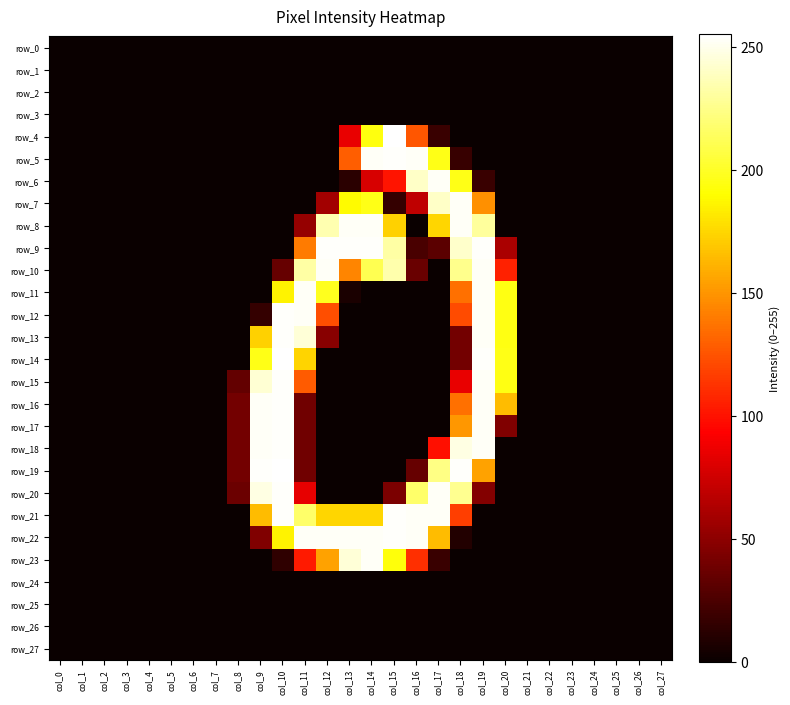

Reading left to right, list all the values displayed in this chart.

row_0: col_0=0	col_1=0	col_2=0	col_3=0	col_4=0	col_5=0	col_6=0	col_7=0	col_8=0	col_9=0	col_10=0	col_11=0	col_12=0	col_13=0	col_14=0	col_15=0	col_16=0	col_17=0	col_18=0	col_19=0	col_20=0	col_21=0	col_22=0	col_23=0	col_24=0	col_25=0	col_26=0	col_27=0
row_1: col_0=0	col_1=0	col_2=0	col_3=0	col_4=0	col_5=0	col_6=0	col_7=0	col_8=0	col_9=0	col_10=0	col_11=0	col_12=0	col_13=0	col_14=0	col_15=0	col_16=0	col_17=0	col_18=0	col_19=0	col_20=0	col_21=0	col_22=0	col_23=0	col_24=0	col_25=0	col_26=0	col_27=0
row_2: col_0=0	col_1=0	col_2=0	col_3=0	col_4=0	col_5=0	col_6=0	col_7=0	col_8=0	col_9=0	col_10=0	col_11=0	col_12=0	col_13=0	col_14=0	col_15=0	col_16=0	col_17=0	col_18=0	col_19=0	col_20=0	col_21=0	col_22=0	col_23=0	col_24=0	col_25=0	col_26=0	col_27=0
row_3: col_0=0	col_1=0	col_2=0	col_3=0	col_4=0	col_5=0	col_6=0	col_7=0	col_8=0	col_9=0	col_10=0	col_11=0	col_12=0	col_13=0	col_14=0	col_15=0	col_16=0	col_17=0	col_18=0	col_19=0	col_20=0	col_21=0	col_22=0	col_23=0	col_24=0	col_25=0	col_26=0	col_27=0
row_4: col_0=0	col_1=0	col_2=0	col_3=0	col_4=0	col_5=0	col_6=0	col_7=0	col_8=0	col_9=0	col_10=0	col_11=0	col_12=0	col_13=85	col_14=194	col_15=255	col_16=126	col_17=18	col_18=0	col_19=0	col_20=0	col_21=0	col_22=0	col_23=0	col_24=0	col_25=0	col_26=0	col_27=0
row_5: col_0=0	col_1=0	col_2=0	col_3=0	col_4=0	col_5=0	col_6=0	col_7=0	col_8=0	col_9=0	col_10=0	col_11=0	col_12=0	col_13=129	col_14=253	col_15=254	col_16=253	col_17=196	col_18=17	col_19=0	col_20=0	col_21=0	col_22=0	col_23=0	col_24=0	col_25=0	col_26=0	col_27=0
row_6: col_0=0	col_1=0	col_2=0	col_3=0	col_4=0	col_5=0	col_6=0	col_7=0	col_8=0	col_9=0	col_10=0	col_11=0	col_12=0	col_13=12	col_14=78	col_15=101	col_16=241	col_17=253	col_18=196	col_19=18	col_20=0	col_21=0	col_22=0	col_23=0	col_24=0	col_25=0	col_26=0	col_27=0
row_7: col_0=0	col_1=0	col_2=0	col_3=0	col_4=0	col_5=0	col_6=0	col_7=0	col_8=0	col_9=0	col_10=0	col_11=0	col_12=58	col_13=189	col_14=196	col_15=16	col_16=69	col_17=241	col_18=253	col_19=148	col_20=0	col_21=0	col_22=0	col_23=0	col_24=0	col_25=0	col_26=0	col_27=0
row_8: col_0=0	col_1=0	col_2=0	col_3=0	col_4=0	col_5=0	col_6=0	col_7=0	col_8=0	col_9=0	col_10=0	col_11=53	col_12=235	col_13=253	col_14=253	col_15=173	col_16=0	col_17=175	col_18=253	col_19=230	col_20=0	col_21=0	col_22=0	col_23=0	col_24=0	col_25=0	col_26=0	col_27=0
row_9: col_0=0	col_1=0	col_2=0	col_3=0	col_4=0	col_5=0	col_6=0	col_7=0	col_8=0	col_9=0	col_10=0	col_11=140	col_12=254	col_13=254	col_14=254	col_15=232	col_16=24	col_17=31	col_18=242	col_19=254	col_20=61	col_21=0	col_22=0	col_23=0	col_24=0	col_25=0	col_26=0	col_27=0
row_10: col_0=0	col_1=0	col_2=0	col_3=0	col_4=0	col_5=0	col_6=0	col_7=0	col_8=0	col_9=0	col_10=35	col_11=232	col_12=253	col_13=144	col_14=211	col_15=234	col_16=36	col_17=0	col_18=226	col_19=253	col_20=106	col_21=0	col_22=0	col_23=0	col_24=0	col_25=0	col_26=0	col_27=0
row_11: col_0=0	col_1=0	col_2=0	col_3=0	col_4=0	col_5=0	col_6=0	col_7=0	col_8=0	col_9=0	col_10=186	col_11=253	col_12=198	col_13=6	col_14=0	col_15=0	col_16=0	col_17=0	col_18=136	col_19=253	col_20=195	col_21=0	col_22=0	col_23=0	col_24=0	col_25=0	col_26=0	col_27=0
row_12: col_0=0	col_1=0	col_2=0	col_3=0	col_4=0	col_5=0	col_6=0	col_7=0	col_8=0	col_9=16	col_10=254	col_11=253	col_12=123	col_13=0	col_14=0	col_15=0	col_16=0	col_17=0	col_18=122	col_19=253	col_20=195	col_21=0	col_22=0	col_23=0	col_24=0	col_25=0	col_26=0	col_27=0
row_13: col_0=0	col_1=0	col_2=0	col_3=0	col_4=0	col_5=0	col_6=0	col_7=0	col_8=0	col_9=173	col_10=254	col_11=245	col_12=48	col_13=0	col_14=0	col_15=0	col_16=0	col_17=0	col_18=40	col_19=253	col_20=195	col_21=0	col_22=0	col_23=0	col_24=0	col_25=0	col_26=0	col_27=0
row_14: col_0=0	col_1=0	col_2=0	col_3=0	col_4=0	col_5=0	col_6=0	col_7=0	col_8=0	col_9=196	col_10=255	col_11=174	col_12=0	col_13=0	col_14=0	col_15=0	col_16=0	col_17=0	col_18=40	col_19=254	col_20=196	col_21=0	col_22=0	col_23=0	col_24=0	col_25=0	col_26=0	col_27=0
row_15: col_0=0	col_1=0	col_2=0	col_3=0	col_4=0	col_5=0	col_6=0	col_7=0	col_8=34	col_9=244	col_10=254	col_11=128	col_12=0	col_13=0	col_14=0	col_15=0	col_16=0	col_17=0	col_18=85	col_19=253	col_20=195	col_21=0	col_22=0	col_23=0	col_24=0	col_25=0	col_26=0	col_27=0
row_16: col_0=0	col_1=0	col_2=0	col_3=0	col_4=0	col_5=0	col_6=0	col_7=0	col_8=40	col_9=253	col_10=254	col_11=39	col_12=0	col_13=0	col_14=0	col_15=0	col_16=0	col_17=0	col_18=136	col_19=253	col_20=165	col_21=0	col_22=0	col_23=0	col_24=0	col_25=0	col_26=0	col_27=0
row_17: col_0=0	col_1=0	col_2=0	col_3=0	col_4=0	col_5=0	col_6=0	col_7=0	col_8=40	col_9=253	col_10=254	col_11=39	col_12=0	col_13=0	col_14=0	col_15=0	col_16=0	col_17=0	col_18=151	col_19=253	col_20=45	col_21=0	col_22=0	col_23=0	col_24=0	col_25=0	col_26=0	col_27=0
row_18: col_0=0	col_1=0	col_2=0	col_3=0	col_4=0	col_5=0	col_6=0	col_7=0	col_8=40	col_9=253	col_10=254	col_11=39	col_12=0	col_13=0	col_14=0	col_15=0	col_16=0	col_17=99	col_18=248	col_19=253	col_20=0	col_21=0	col_22=0	col_23=0	col_24=0	col_25=0	col_26=0	col_27=0
row_19: col_0=0	col_1=0	col_2=0	col_3=0	col_4=0	col_5=0	col_6=0	col_7=0	col_8=40	col_9=254	col_10=255	col_11=39	col_12=0	col_13=0	col_14=0	col_15=0	col_16=35	col_17=224	col_18=254	col_19=155	col_20=0	col_21=0	col_22=0	col_23=0	col_24=0	col_25=0	col_26=0	col_27=0
row_20: col_0=0	col_1=0	col_2=0	col_3=0	col_4=0	col_5=0	col_6=0	col_7=0	col_8=37	col_9=248	col_10=254	col_11=84	col_12=0	col_13=0	col_14=0	col_15=43	col_16=217	col_17=253	col_18=227	col_19=46	col_20=0	col_21=0	col_22=0	col_23=0	col_24=0	col_25=0	col_26=0	col_27=0
row_21: col_0=0	col_1=0	col_2=0	col_3=0	col_4=0	col_5=0	col_6=0	col_7=0	col_8=0	col_9=165	col_10=254	col_11=217	col_12=175	col_13=175	col_14=175	col_15=254	col_16=253	col_17=253	col_18=117	col_19=0	col_20=0	col_21=0	col_22=0	col_23=0	col_24=0	col_25=0	col_26=0	col_27=0
row_22: col_0=0	col_1=0	col_2=0	col_3=0	col_4=0	col_5=0	col_6=0	col_7=0	col_8=0	col_9=45	col_10=186	col_11=253	col_12=253	col_13=253	col_14=253	col_15=254	col_16=253	col_17=165	col_18=9	col_19=0	col_20=0	col_21=0	col_22=0	col_23=0	col_24=0	col_25=0	col_26=0	col_27=0
row_23: col_0=0	col_1=0	col_2=0	col_3=0	col_4=0	col_5=0	col_6=0	col_7=0	col_8=0	col_9=0	col_10=14	col_11=103	col_12=155	col_13=245	col_14=253	col_15=193	col_16=111	col_17=18	col_18=0	col_19=0	col_20=0	col_21=0	col_22=0	col_23=0	col_24=0	col_25=0	col_26=0	col_27=0
row_24: col_0=0	col_1=0	col_2=0	col_3=0	col_4=0	col_5=0	col_6=0	col_7=0	col_8=0	col_9=0	col_10=0	col_11=0	col_12=0	col_13=0	col_14=0	col_15=0	col_16=0	col_17=0	col_18=0	col_19=0	col_20=0	col_21=0	col_22=0	col_23=0	col_24=0	col_25=0	col_26=0	col_27=0
row_25: col_0=0	col_1=0	col_2=0	col_3=0	col_4=0	col_5=0	col_6=0	col_7=0	col_8=0	col_9=0	col_10=0	col_11=0	col_12=0	col_13=0	col_14=0	col_15=0	col_16=0	col_17=0	col_18=0	col_19=0	col_20=0	col_21=0	col_22=0	col_23=0	col_24=0	col_25=0	col_26=0	col_27=0
row_26: col_0=0	col_1=0	col_2=0	col_3=0	col_4=0	col_5=0	col_6=0	col_7=0	col_8=0	col_9=0	col_10=0	col_11=0	col_12=0	col_13=0	col_14=0	col_15=0	col_16=0	col_17=0	col_18=0	col_19=0	col_20=0	col_21=0	col_22=0	col_23=0	col_24=0	col_25=0	col_26=0	col_27=0
row_27: col_0=0	col_1=0	col_2=0	col_3=0	col_4=0	col_5=0	col_6=0	col_7=0	col_8=0	col_9=0	col_10=0	col_11=0	col_12=0	col_13=0	col_14=0	col_15=0	col_16=0	col_17=0	col_18=0	col_19=0	col_20=0	col_21=0	col_22=0	col_23=0	col_24=0	col_25=0	col_26=0	col_27=0